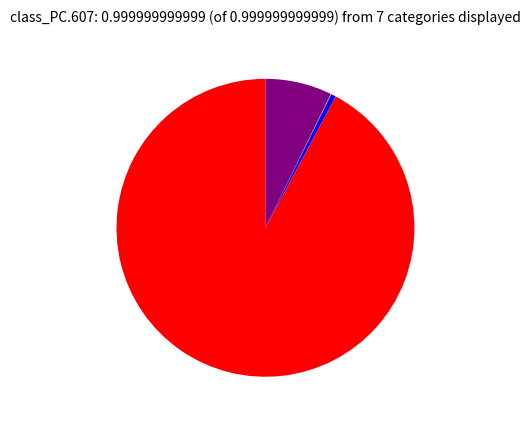

Does any single category account for the majority?

Yes